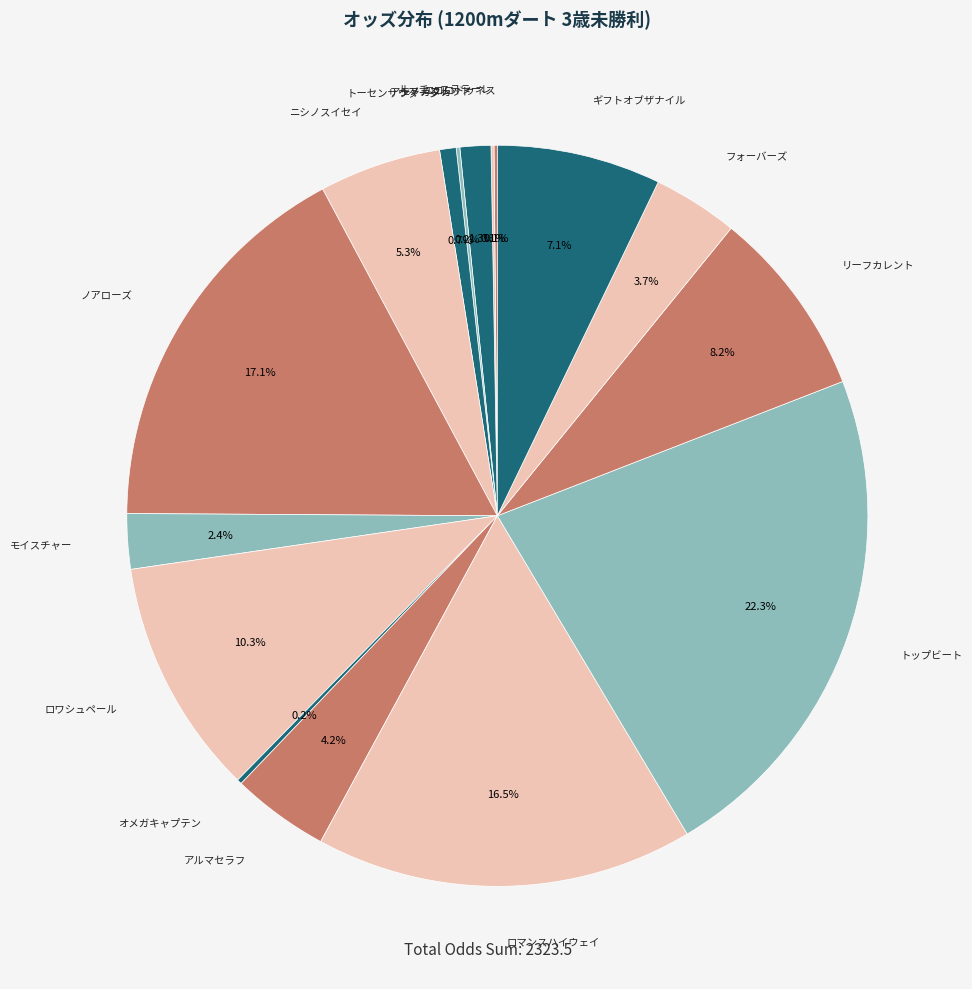

Count the number of slices in the pie.

16